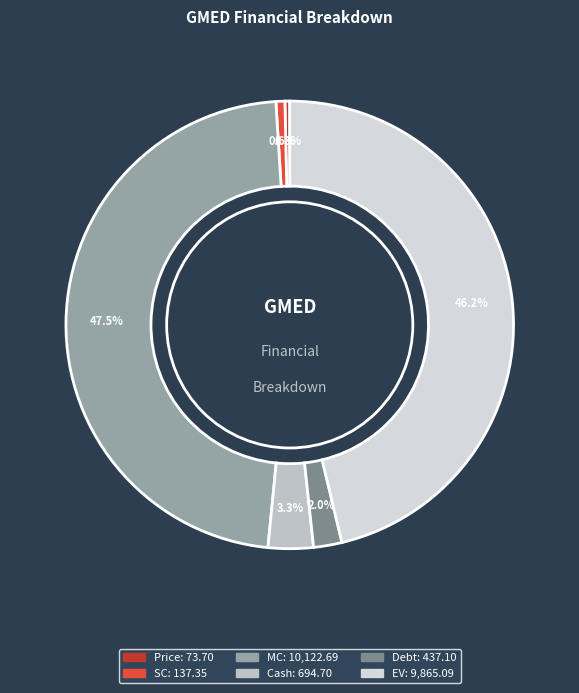

How many segments does this pie chart have?

6